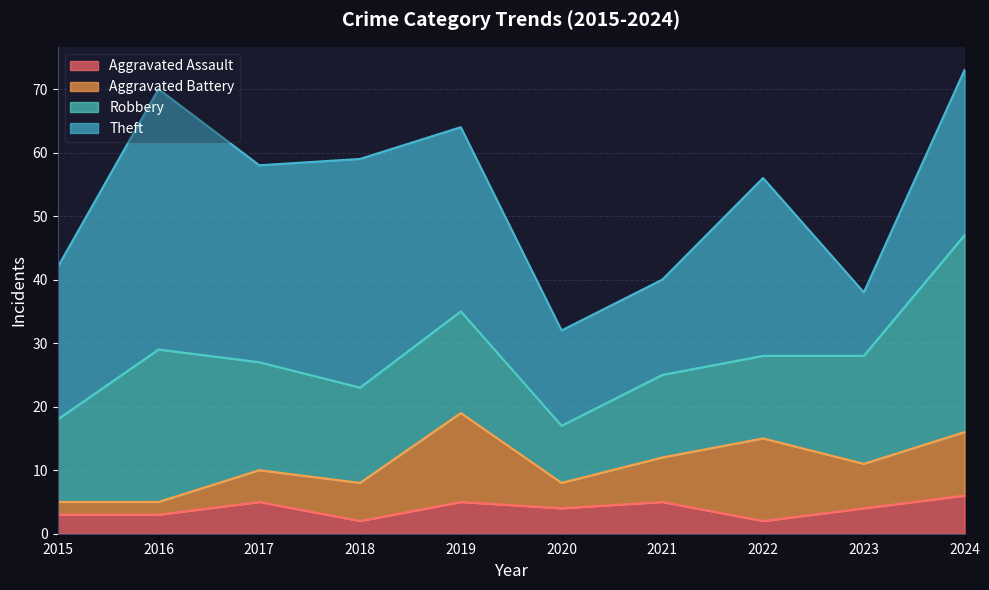

Which category has the lowest value in the Robbery series?

2020